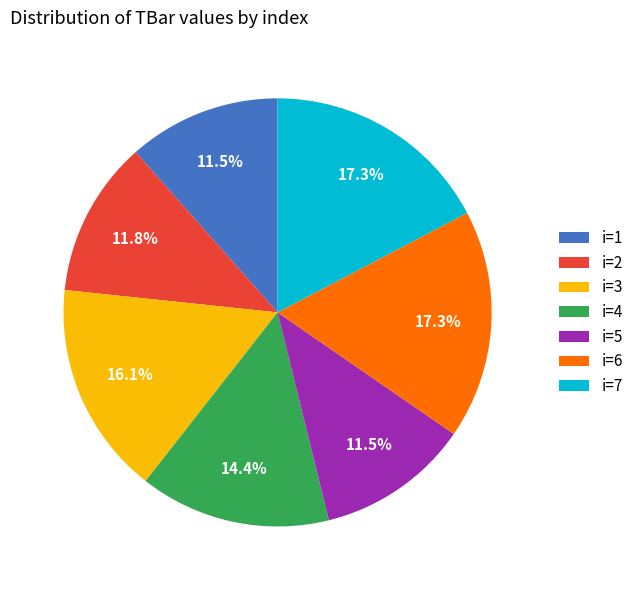

Approximately how many times larger is the value at i=7 compared to i=5?

1.5